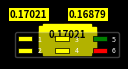

What percentage is the 1 slice, to the nearest percent?

16%